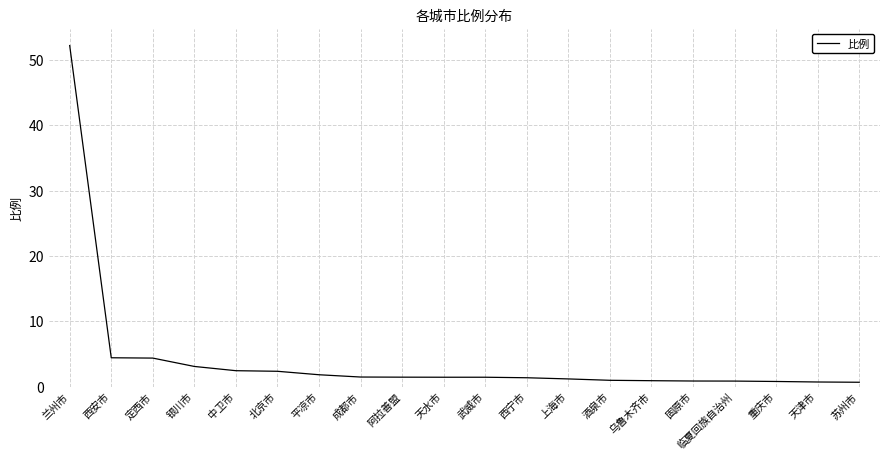

At which category does the chart reach its peak across all series?

兰州市